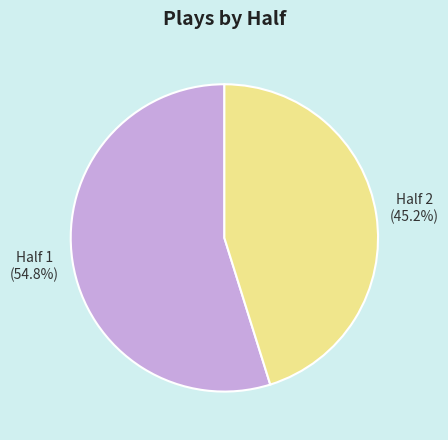

Which slice represents more than half of the pie?

Half 1